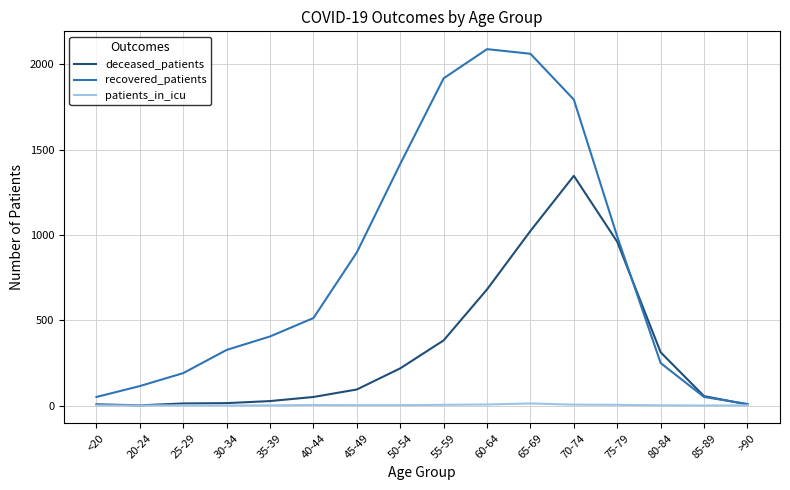

At 65-69, list the series in order from smallest to largest.

patients_in_icu, deceased_patients, recovered_patients